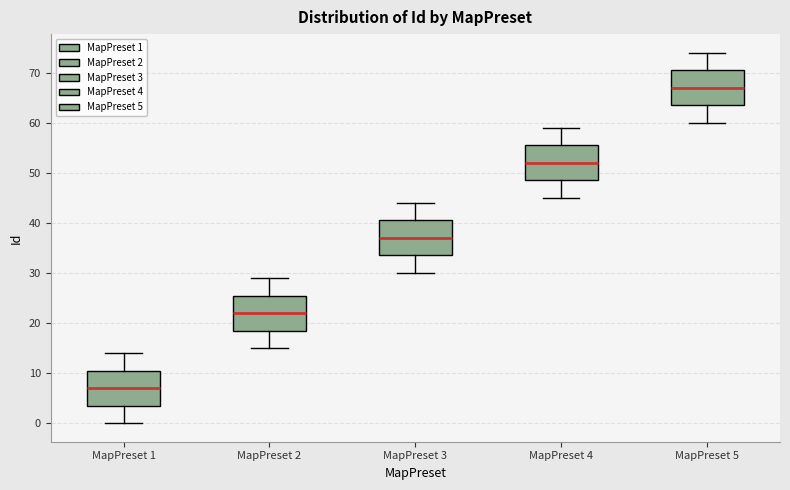

Reading left to right, read every box against the y-axis: the position of its median line, the range the box covers, and the ends of its whiskers. The values are not printed on the chart, so give them approximately, as read against the axis.

MapPreset 1: median 7, box 4 to 11, whiskers 0 to 14
MapPreset 2: median 22, box 19 to 26, whiskers 15 to 29
MapPreset 3: median 37, box 34 to 41, whiskers 30 to 44
MapPreset 4: median 52, box 49 to 56, whiskers 45 to 59
MapPreset 5: median 67, box 64 to 71, whiskers 60 to 74